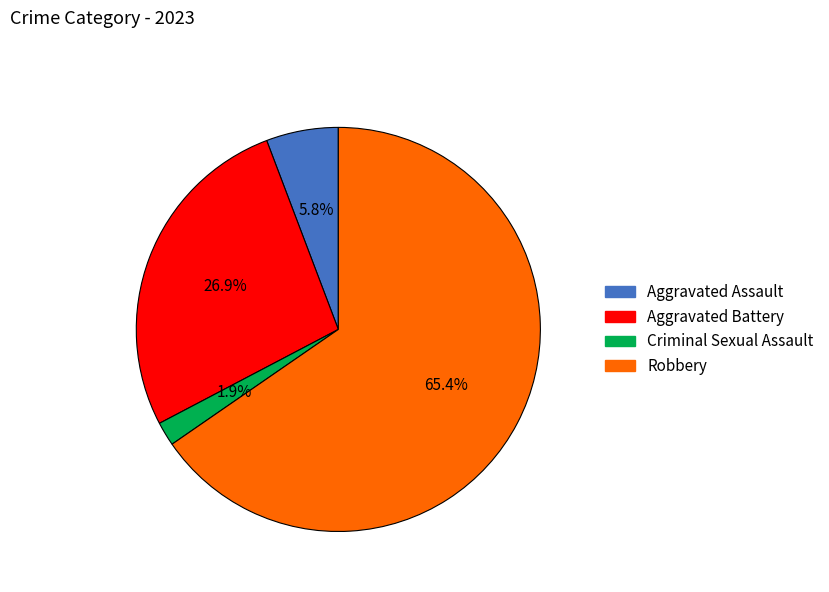

What percentage do Robbery and Aggravated Assault together represent?

71.2%